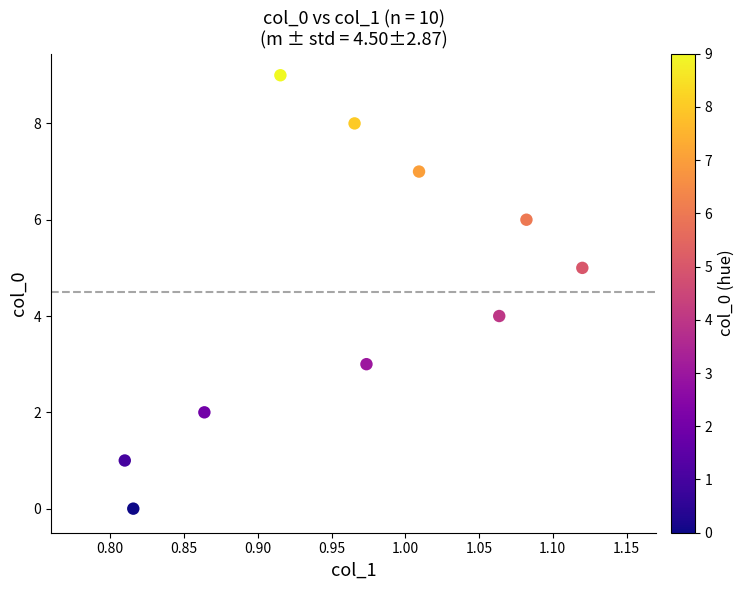

Count the number of points in this scatter plot.

10